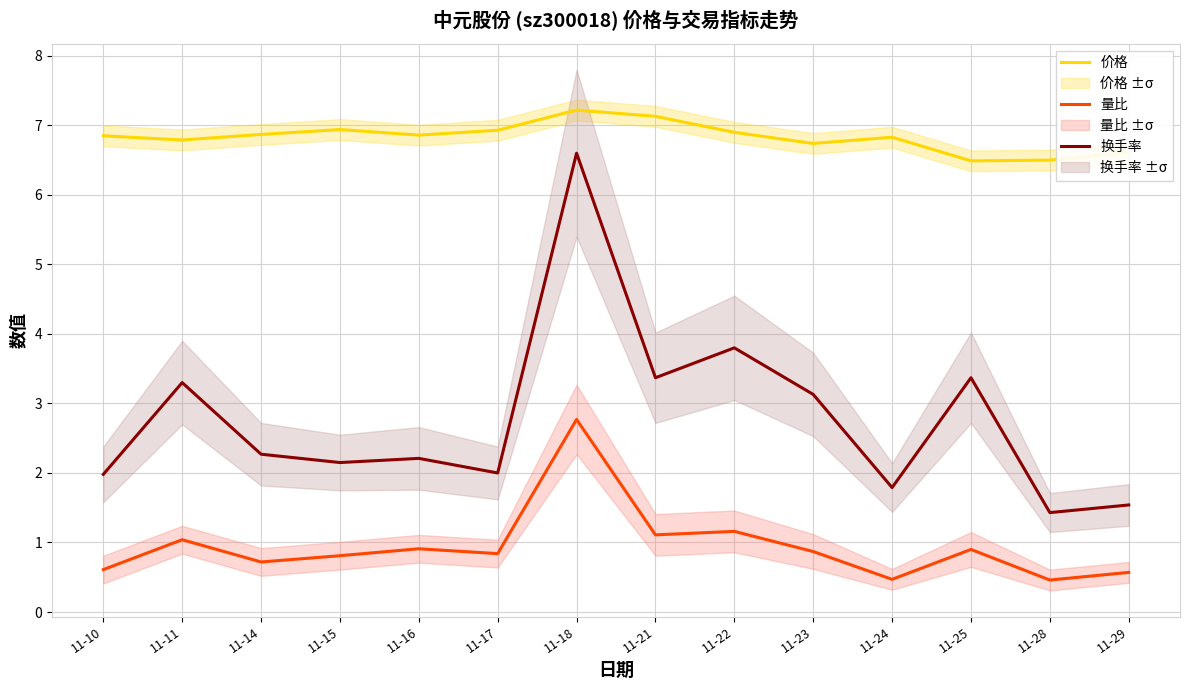

In 价格, how many points are lower than both neighbors (excluding endpoints)?

4